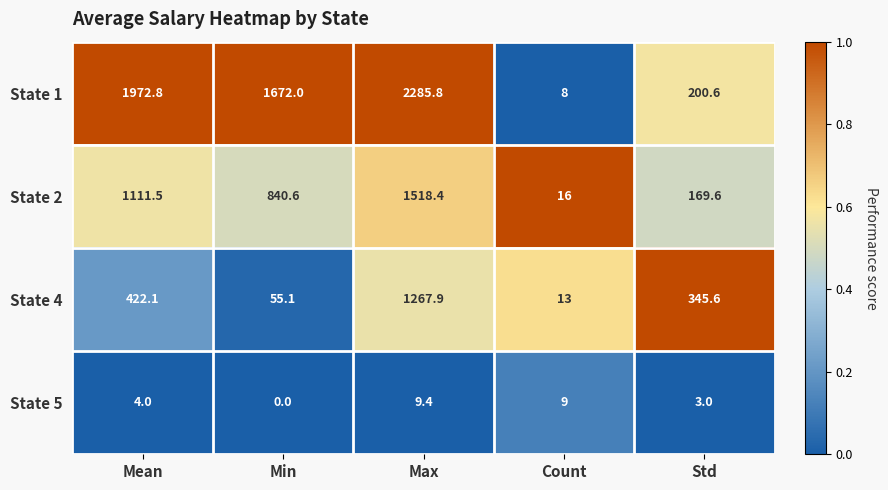

Count the number of categories in the chart.

5